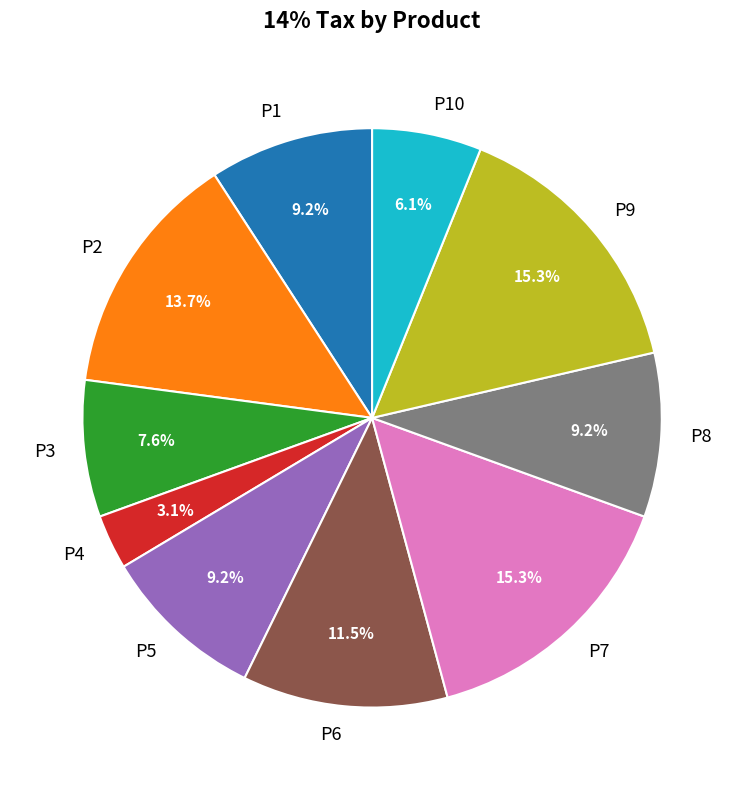

To the nearest percent, what percentage of the pie is P2?

14%